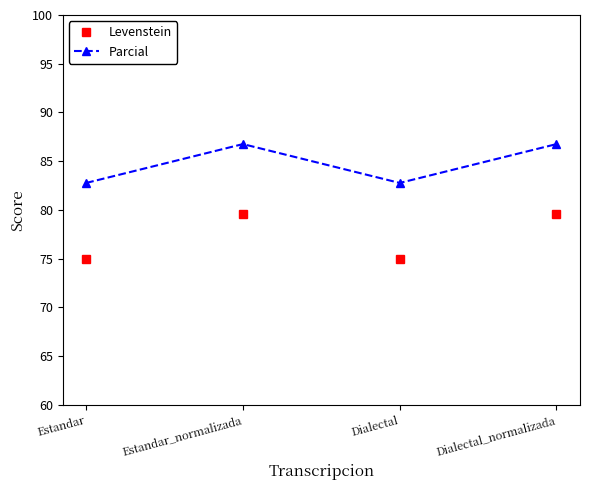

True or false: Parcial and Levenstein cross at least once.

False